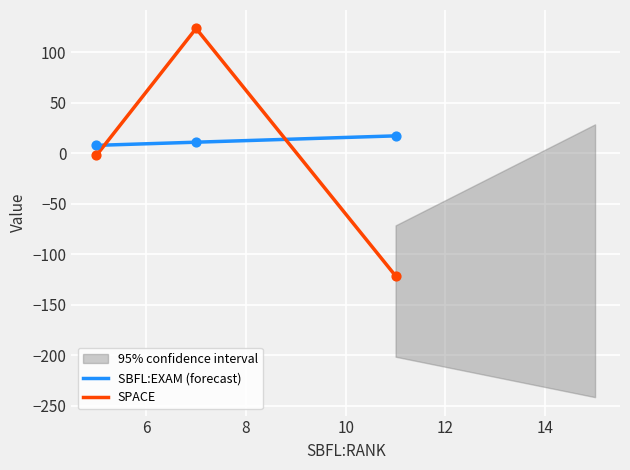

Which series has the widest spread of Y values?

SPACE